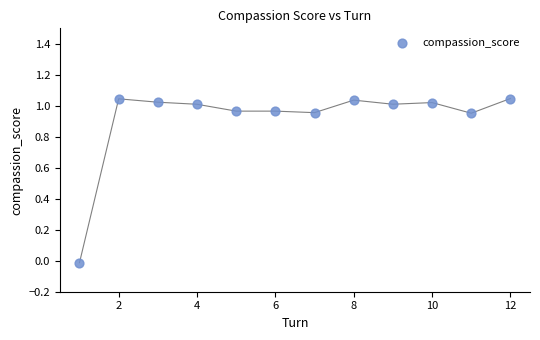

What is the average X value?

6.5